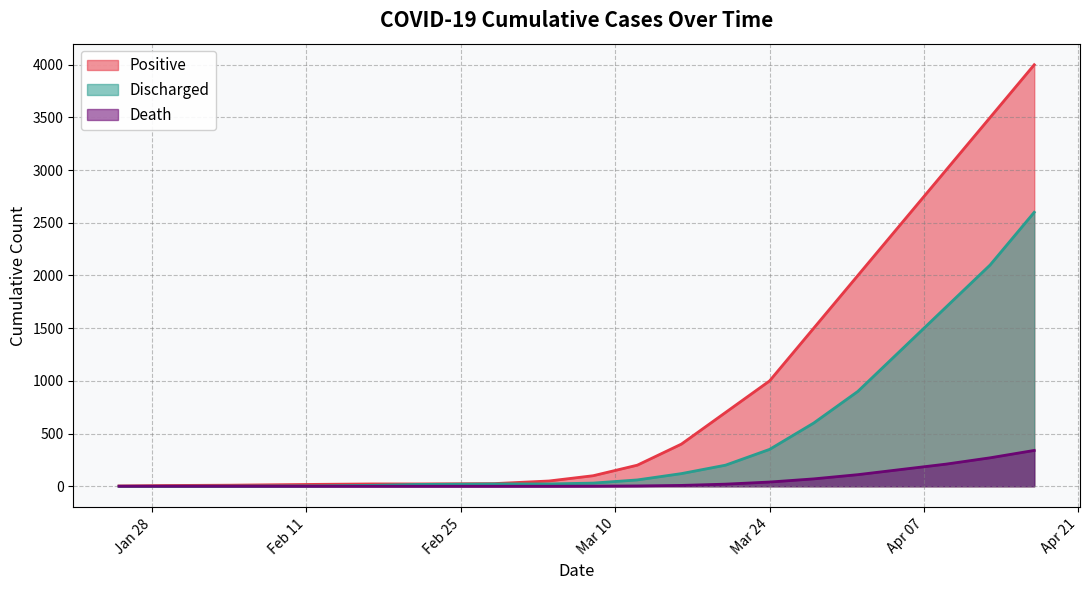

At which label does Discharged reach its minimum?

2020-01-25